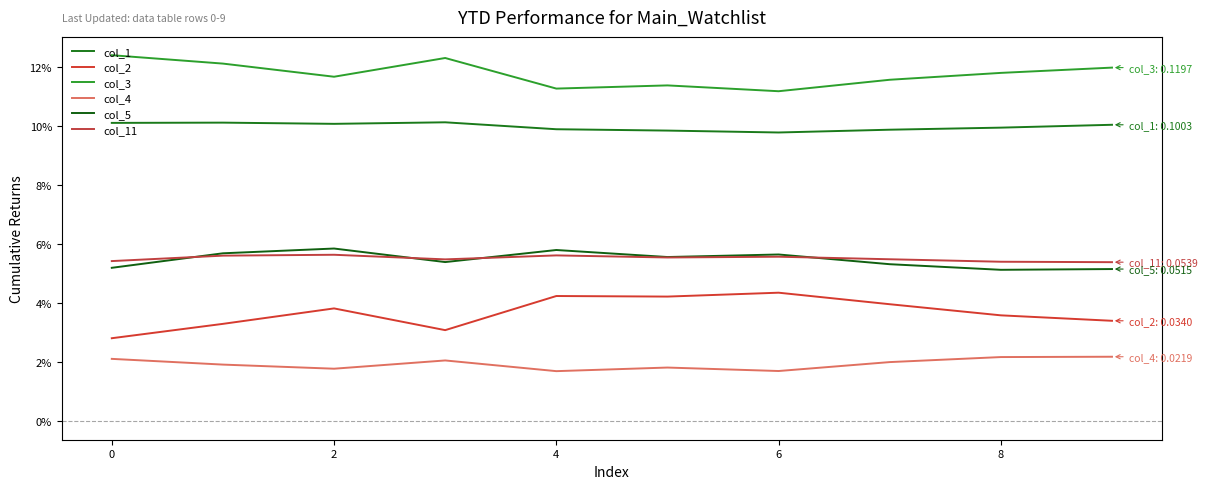

Count the number of data series in this chart.

6